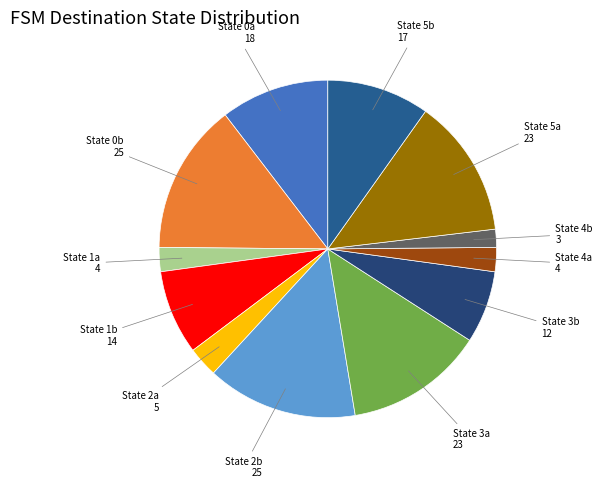

How many segments does this pie chart have?

12